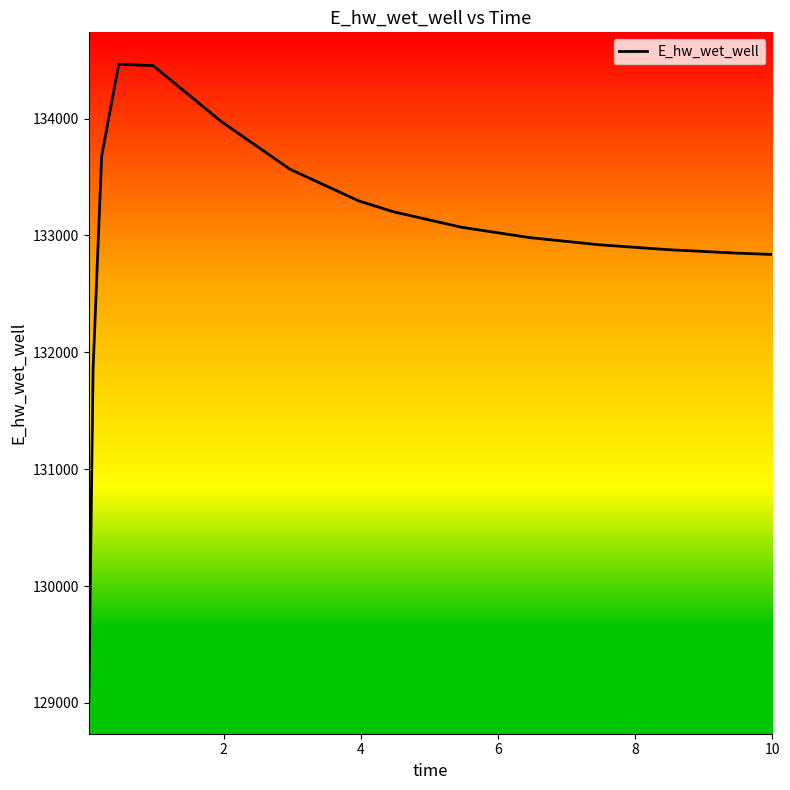

What is the minimum value shown in the chart?

129009.7